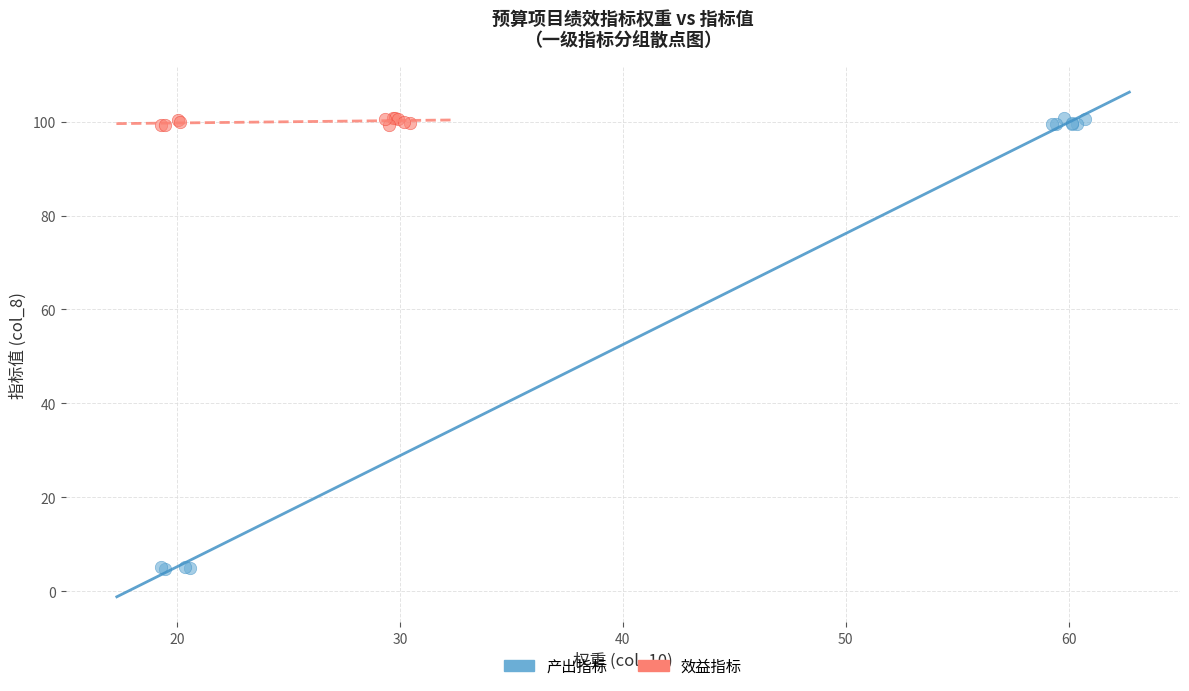

Which series reaches the minimum Y coordinate?

产出指标